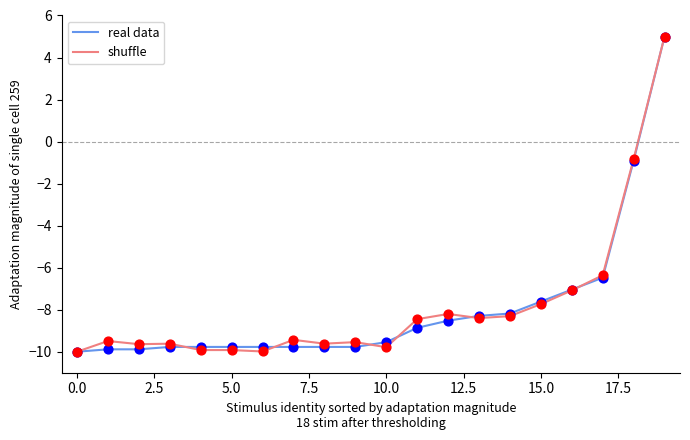

What is the highest value of the real data series?

5.0